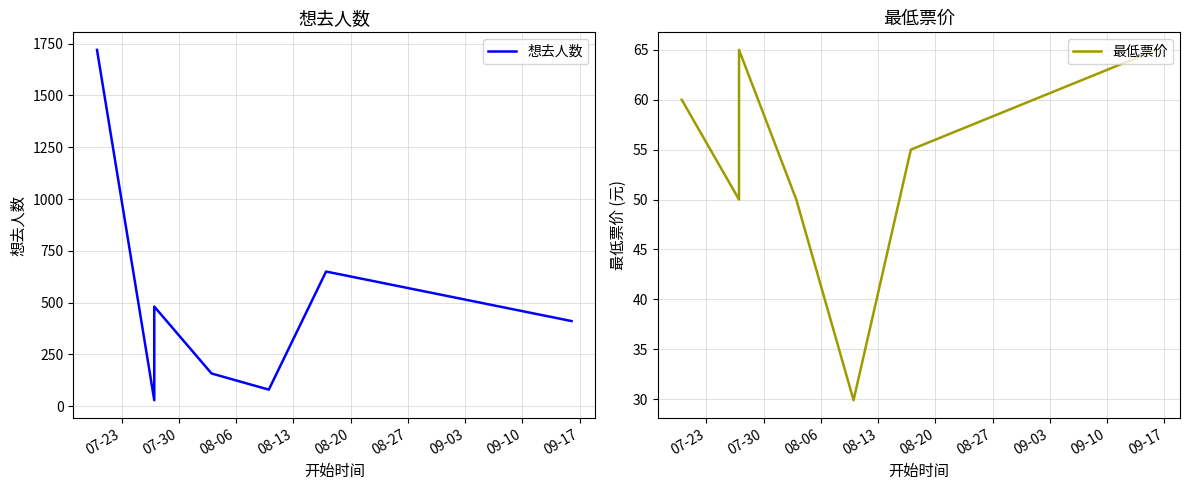

What is the average value of the 想去人数 series?

504.1